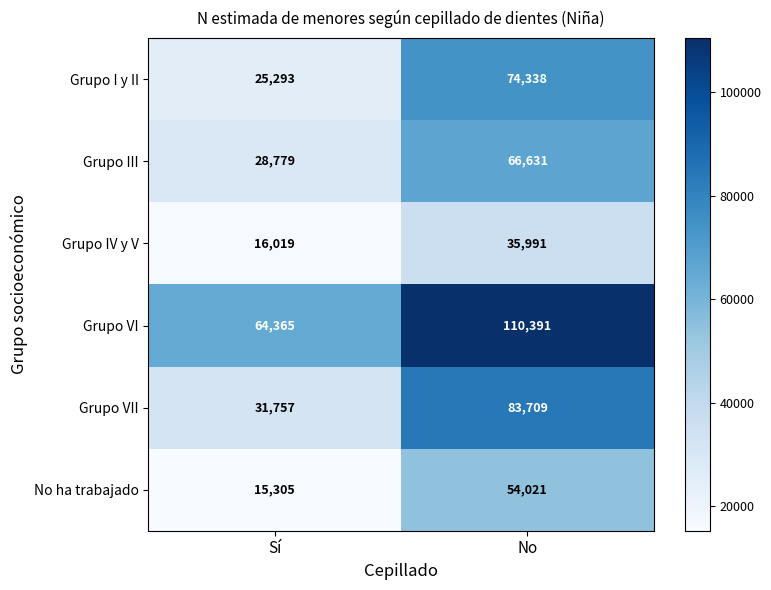

Is it true that Grupo III equals 23418 at No?

False